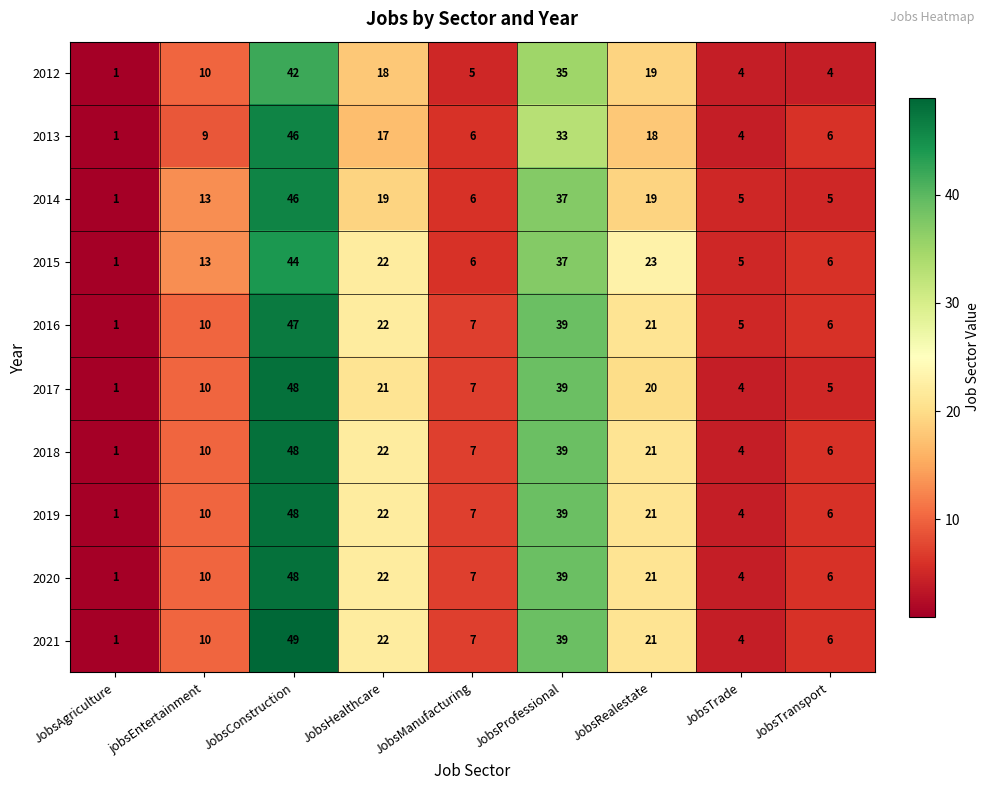

What is the maximum value shown in the chart?

49